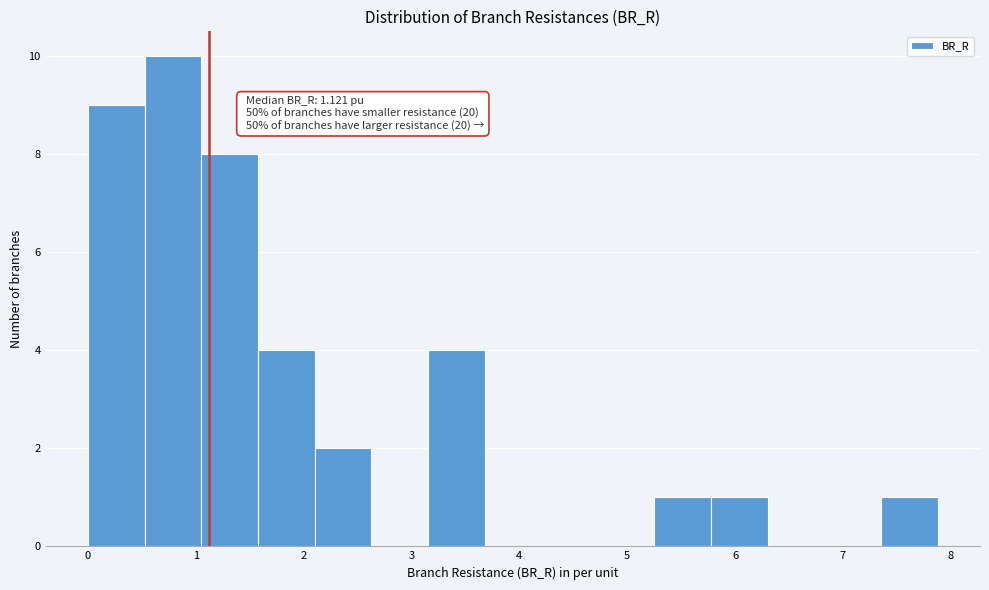

Which range on the x-axis has the tallest bar?

0.5 to 1.1